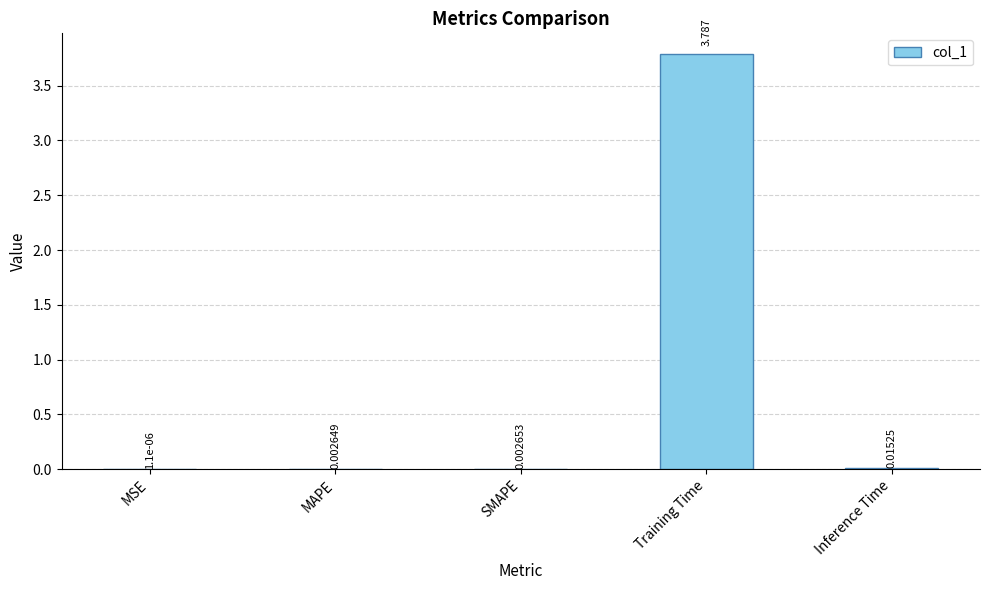

Between SMAPE and Inference Time, which is larger?

Inference Time